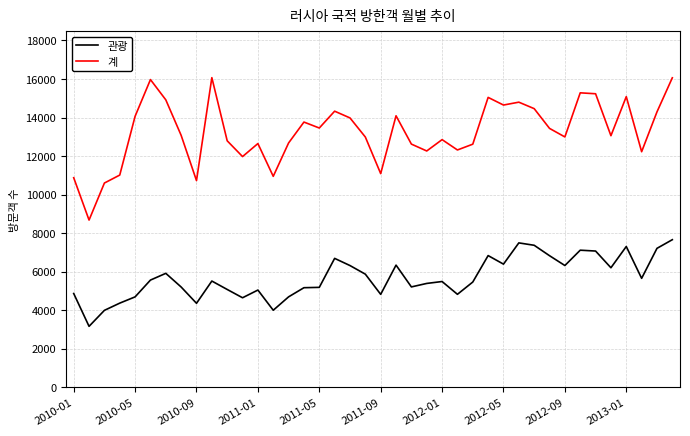

Which series has the largest range (max minus min)?

계